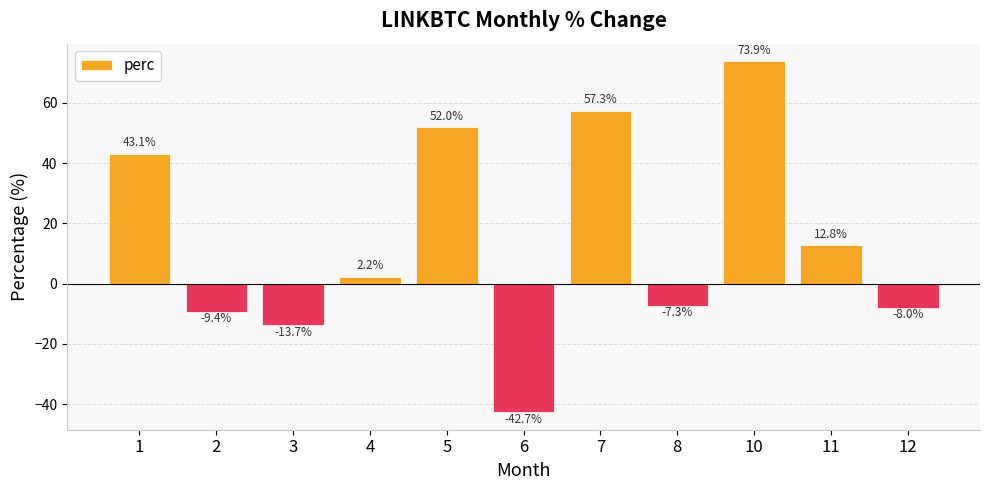

Reading left to right, transcribe all the data shown in this chart.

1=43.1	2=-9.4	3=-13.7	4=2.2	5=52.0	6=-42.7	7=57.3	8=-7.3	10=73.9	11=12.8	12=-8.0